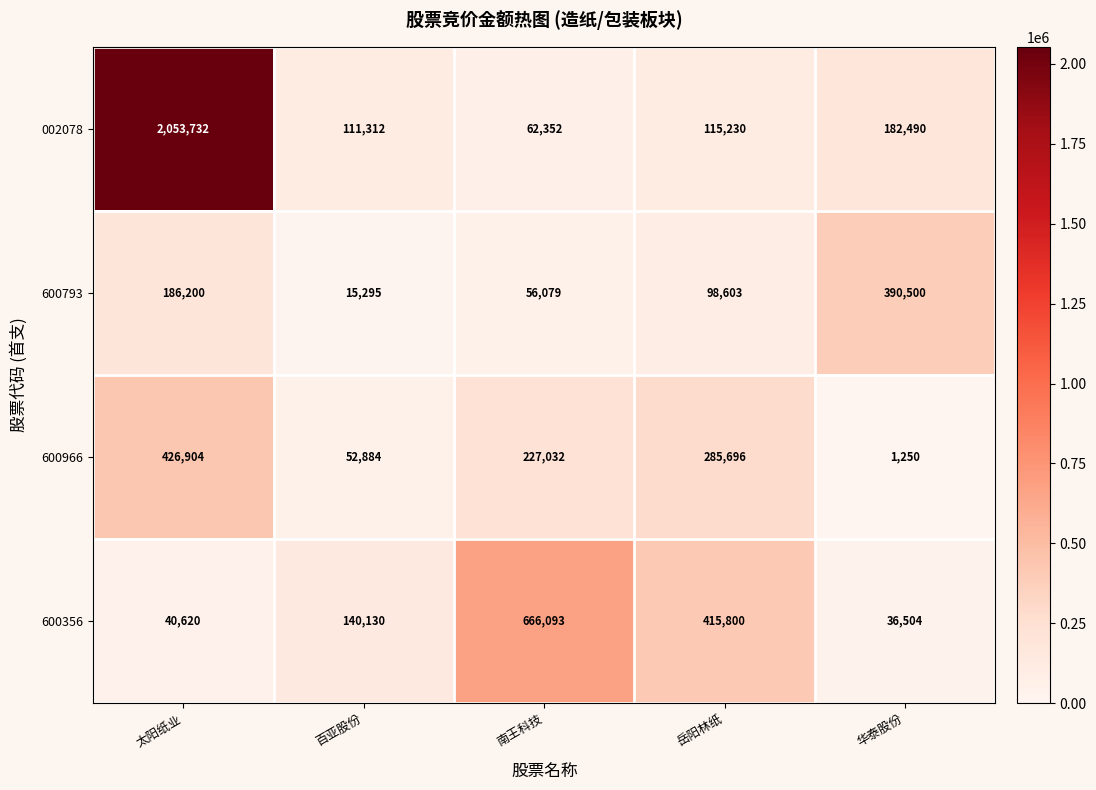

What is the difference between the 600793 values at 岳阳林纸 and 太阳纸业?

87597